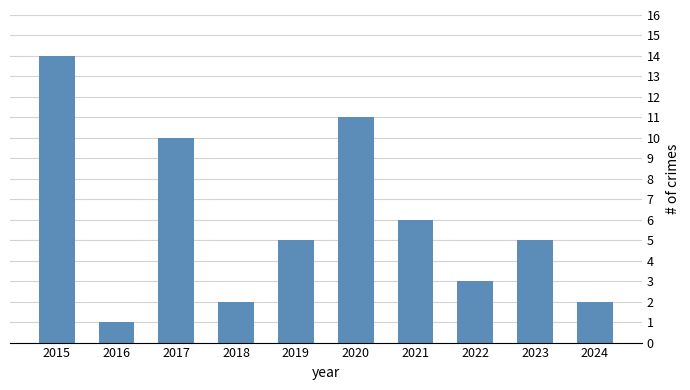

How many bars are there in total?

10